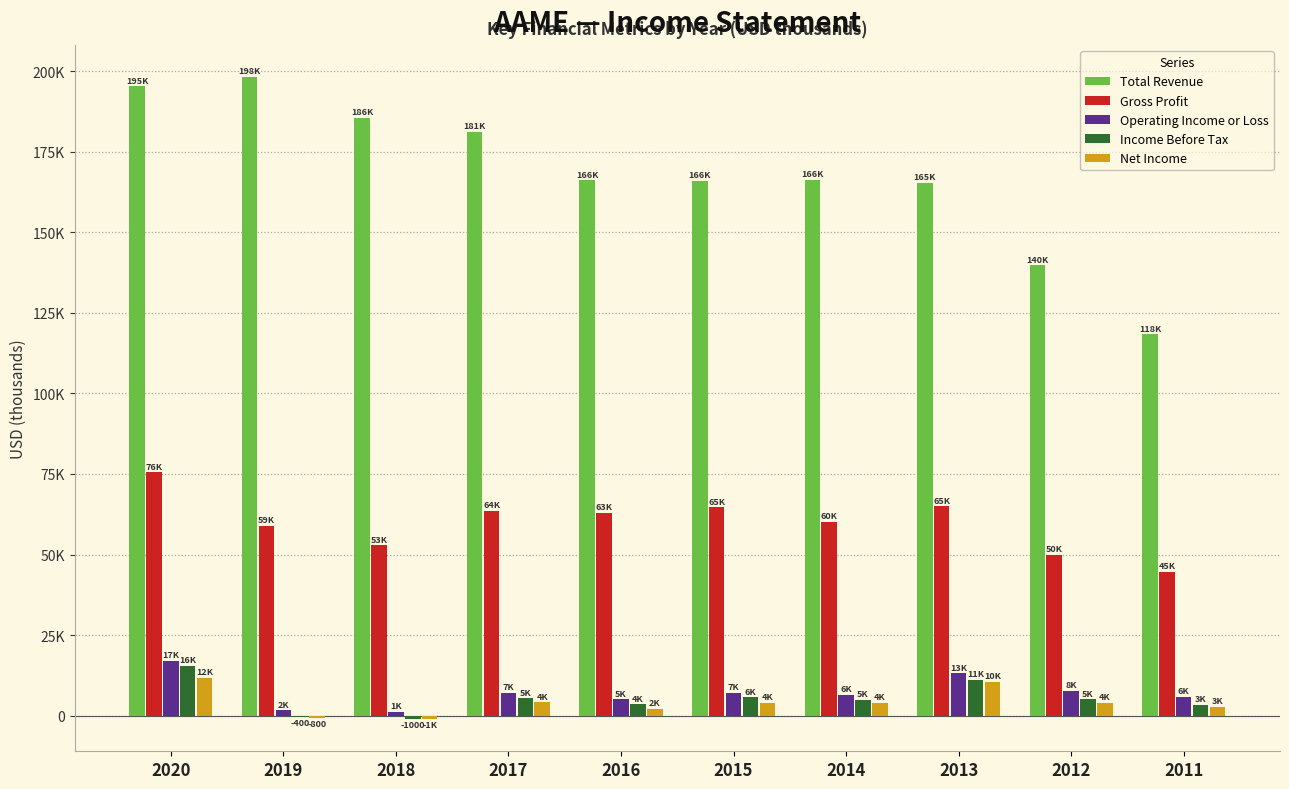

Are the bars grouped side by side (vs. stacked)?

Yes